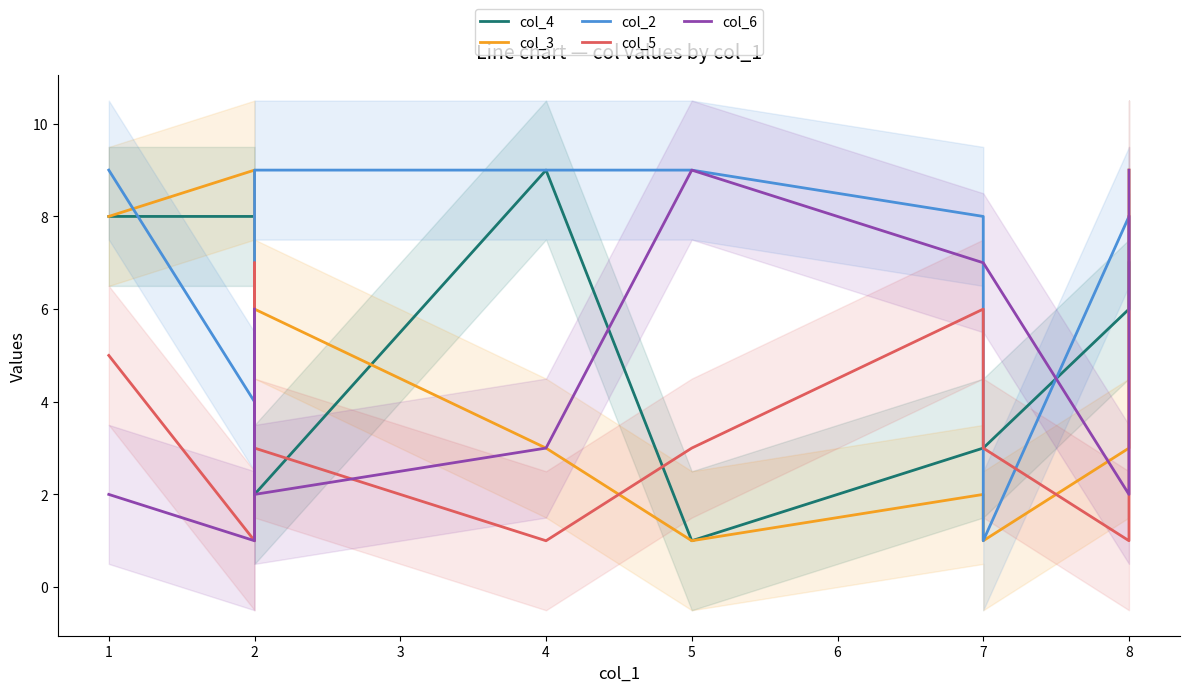

Which series has the largest range (max minus min)?

col_4